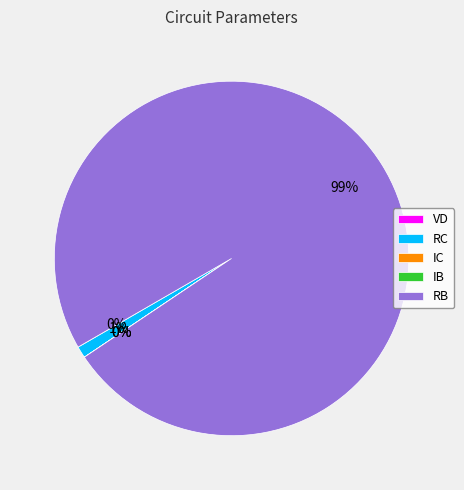

Is there a majority slice in this chart?

Yes